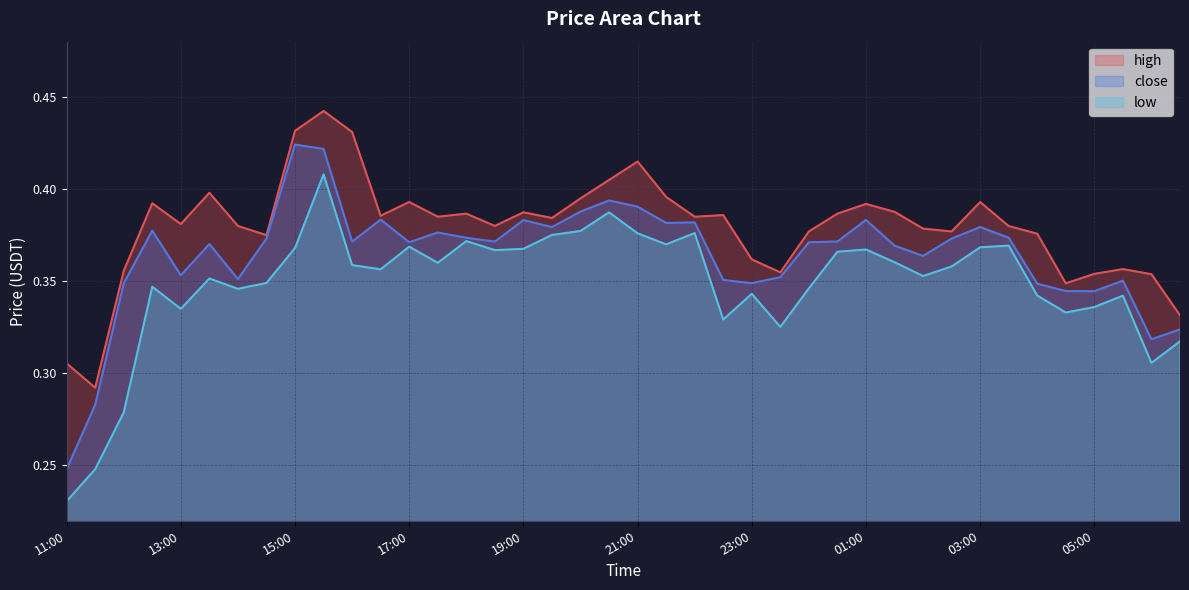

List the labels in order of close value, smallest first.

11:00, 11:30, 06:00, 06:30, 05:00, 04:30, 04:00, 12:00, 23:00, 05:30, 22:30, 14:00, 23:30, 13:00, 02:00, 01:30, 13:30, 00:00, 17:00, 18:30, 16:00, 00:30, 02:30, 14:30, 18:00, 03:30, 17:30, 12:30, 19:30, 03:00, 21:30, 22:00, 19:00, 01:00, 16:30, 20:00, 21:00, 20:30, 15:30, 15:00